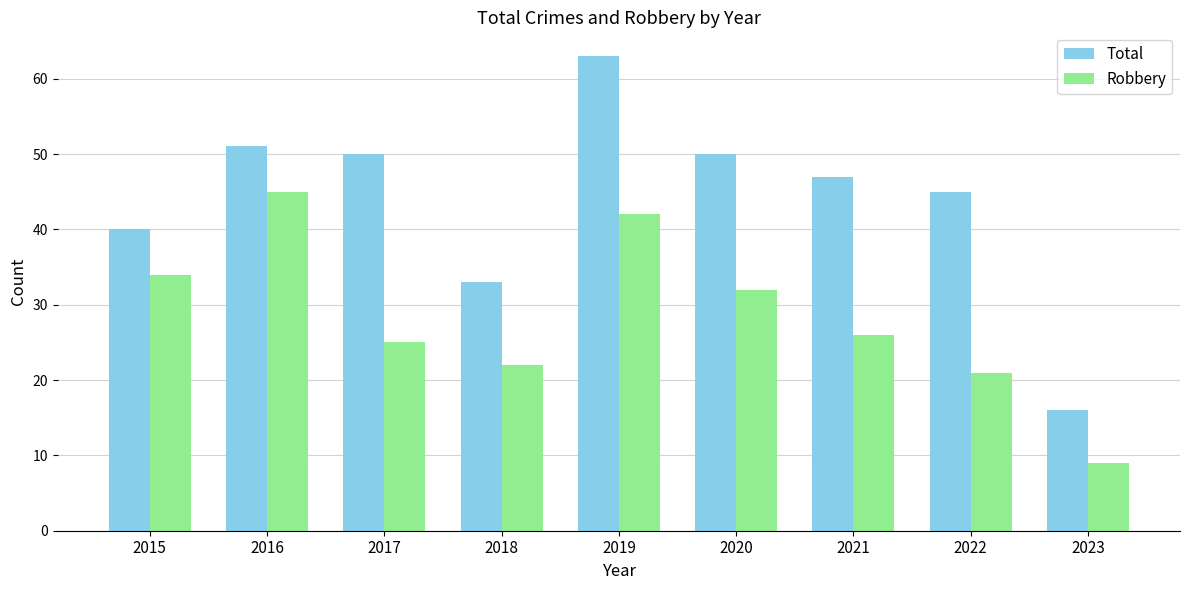

Rank the series by their average value, from highest to lowest.

Total, Robbery